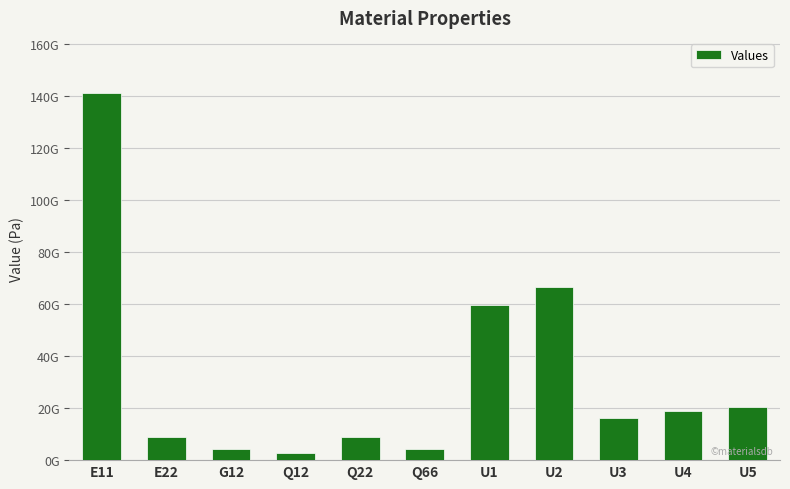

Rank the categories by value from lowest to highest.

Q12, G12, Q66, E22, Q22, U3, U4, U5, U1, U2, E11